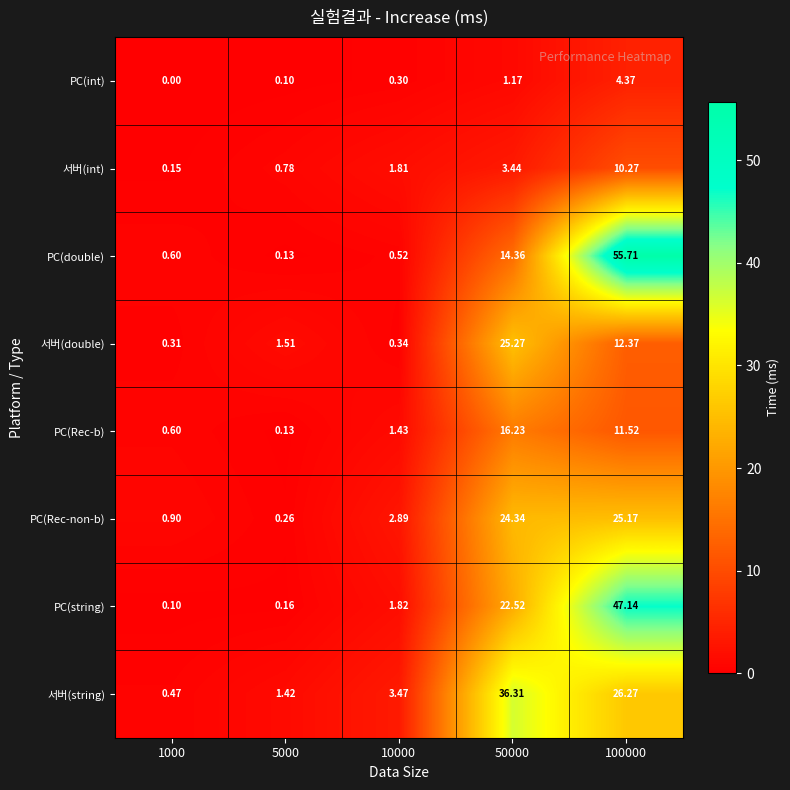

Rank the series by their maximum value, from highest to lowest.

PC(double), PC(string), 서버(string), 서버(double), PC(Rec-non-b), PC(Rec-b), 서버(int), PC(int)